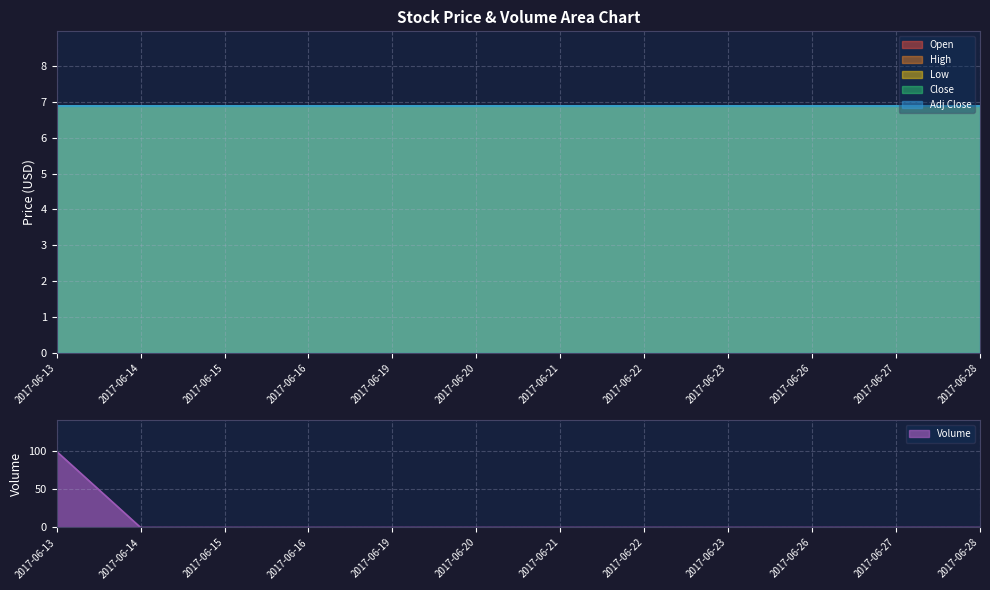

True or false: Adj Close and Open intersect in this chart.

False